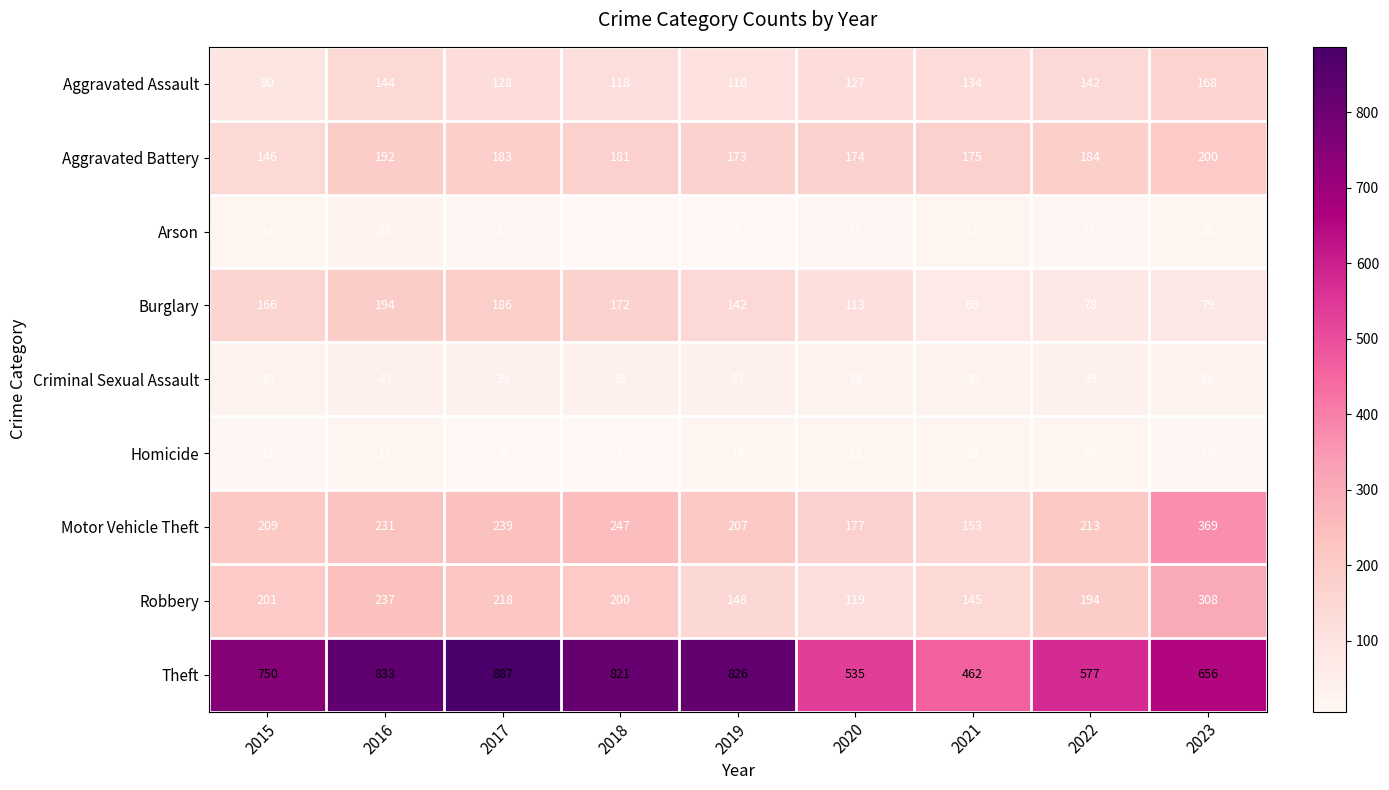

The value of Aggravated Battery at 2015 is 218. True or false?

False